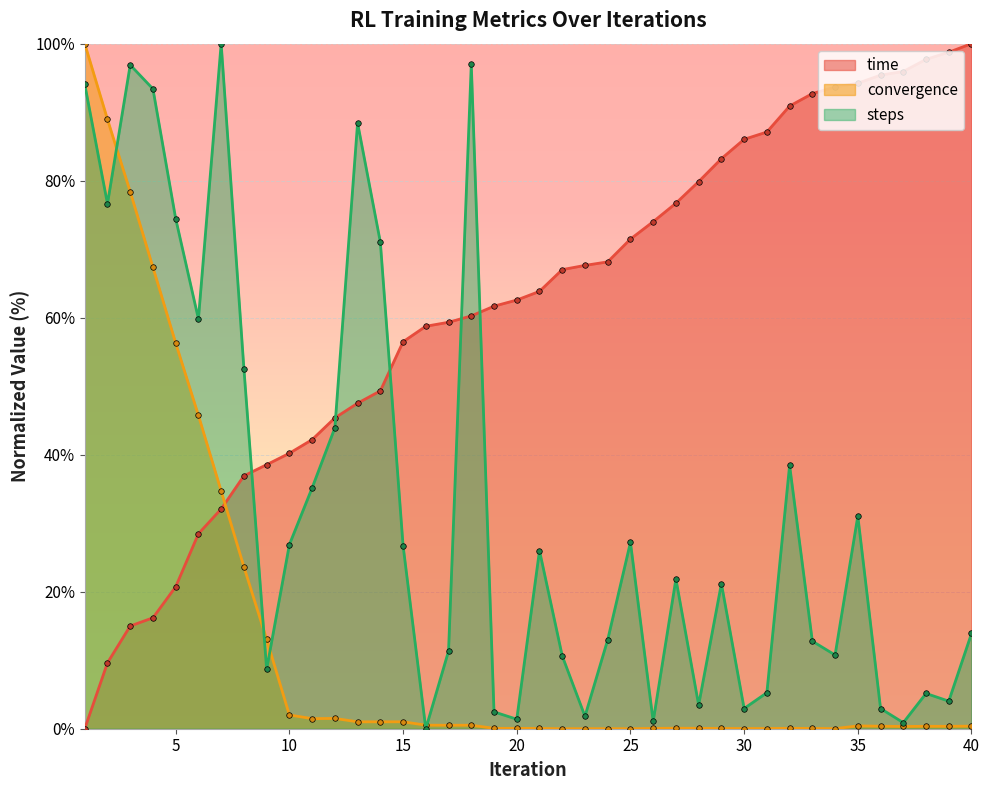

Reading left to right, transcribe all the data shown in this chart.

time: 0.0	9.6	15.0	16.2	20.7	28.5	32.1	36.9	38.5	40.2	42.2	45.4	47.5	49.3	56.5	58.7	59.3	60.3	61.7	62.6	63.8	67.0	67.6	68.1	71.5	74.0	76.7	79.9	83.2	86.0	87.1	90.9	92.7	93.7	94.2	95.4	95.9	97.7	98.7	100.0
convergence: 100.0	88.9	78.4	67.3	56.3	45.7	34.7	23.6	13.1	2.0	1.5	1.5	1.0	1.0	1.0	0.5	0.5	0.5	0.1	0.1	0.0	0.0	0.0	0.0	0.0	0.0	0.1	0.1	0.0	0.0	0.0	0.1	0.0	0.0	0.4	0.4	0.3	0.4	0.3	0.4
steps: 94.1	76.6	96.9	93.4	74.5	59.8	100.0	52.6	8.7	26.9	35.1	43.9	88.4	71.0	26.7	0.0	11.3	97.0	2.5	1.4	26.0	10.6	1.8	13.0	27.2	1.1	21.8	3.5	21.2	2.9	5.3	38.4	12.8	10.8	31.0	2.9	0.9	5.1	4.0	13.9